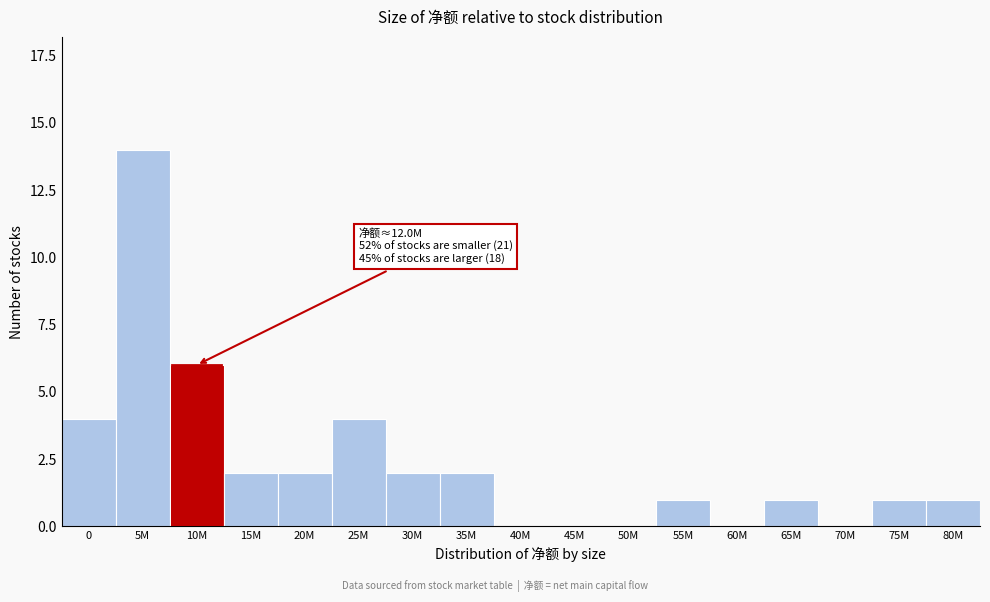

Reading left to right, what are all the values shown in this chart?

0=4	5M=14	10M=6	15M=2	20M=2	25M=4	30M=2	35M=2	40M=0	45M=0	50M=0	55M=1	60M=0	65M=1	70M=0	75M=1	80M=1